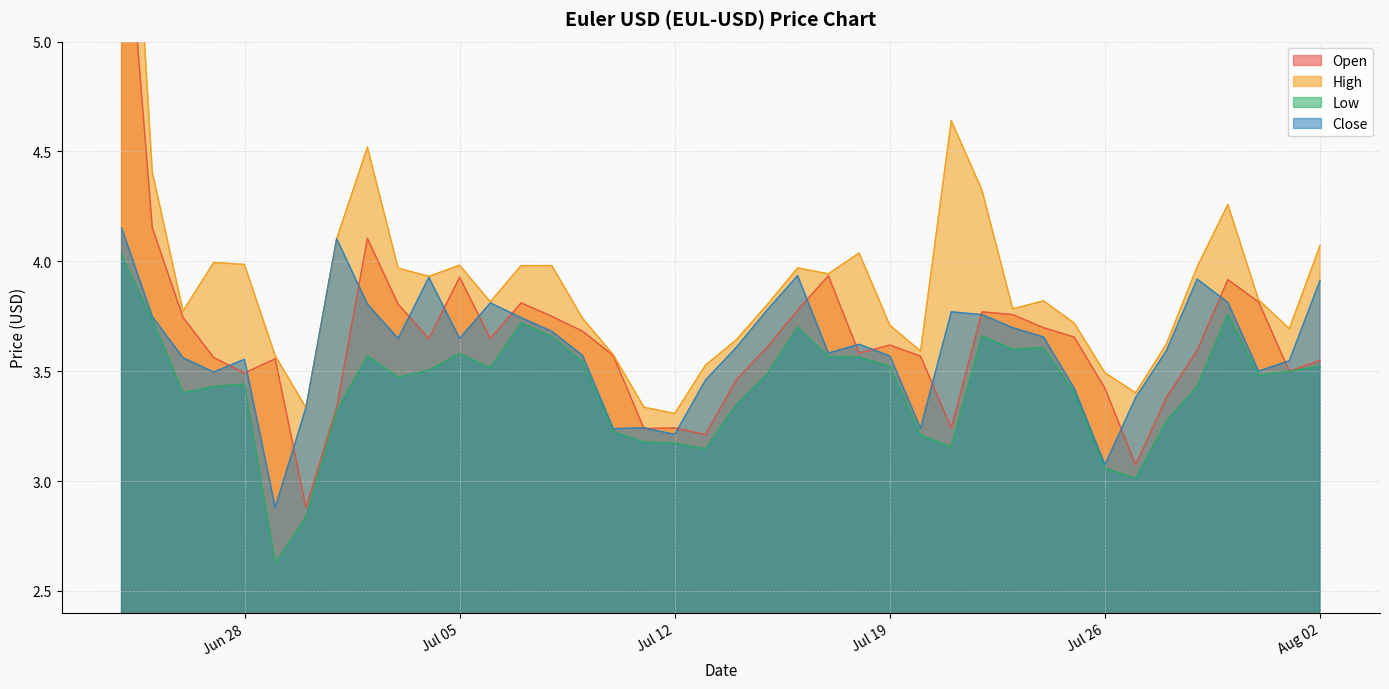

Reading left to right, what are all the values shown in this chart?

Open: 5.9	4.2	3.7	3.6	3.5	3.6	2.9	3.3	4.1	3.8	3.6	3.9	3.6	3.8	3.7	3.7	3.6	3.2	3.2	3.2	3.5	3.6	3.8	3.9	3.6	3.6	3.6	3.2	3.8	3.8	3.7	3.7	3.4	3.1	3.4	3.6	3.9	3.8	3.5	3.5
High: 6.7	4.4	3.8	4.0	4.0	3.6	3.3	4.1	4.5	4.0	3.9	4.0	3.8	4.0	4.0	3.7	3.6	3.3	3.3	3.5	3.6	3.8	4.0	3.9	4.0	3.7	3.6	4.6	4.3	3.8	3.8	3.7	3.5	3.4	3.6	4.0	4.3	3.8	3.7	4.1
Low: 4.0	3.7	3.4	3.4	3.4	2.6	2.8	3.3	3.6	3.5	3.5	3.6	3.5	3.7	3.7	3.5	3.2	3.2	3.2	3.1	3.3	3.5	3.7	3.6	3.6	3.5	3.2	3.2	3.7	3.6	3.6	3.4	3.1	3.0	3.3	3.4	3.8	3.5	3.5	3.5
Close: 4.2	3.7	3.6	3.5	3.6	2.9	3.3	4.1	3.8	3.6	3.9	3.6	3.8	3.7	3.7	3.6	3.2	3.2	3.2	3.5	3.6	3.8	3.9	3.6	3.6	3.6	3.2	3.8	3.8	3.7	3.7	3.4	3.1	3.4	3.6	3.9	3.8	3.5	3.5	3.9